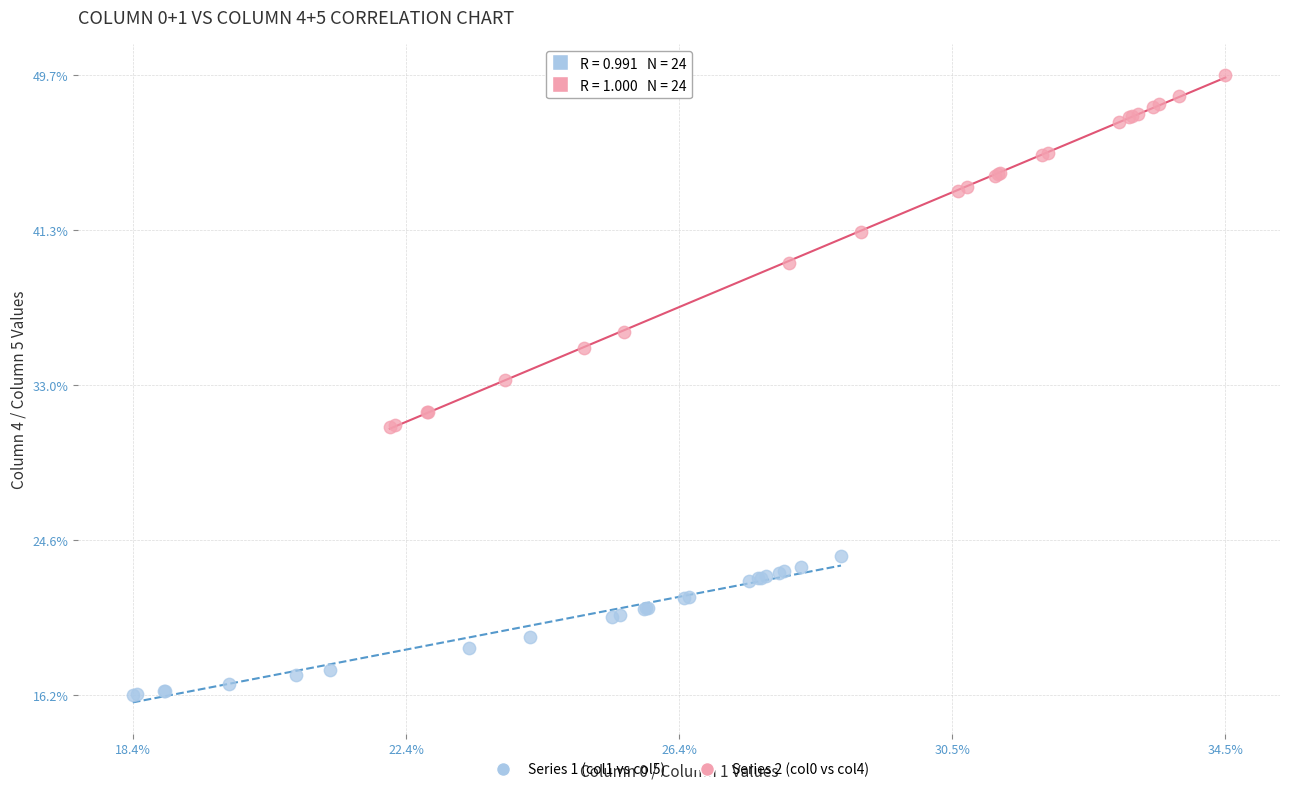

Which series contains the lowest Y value?

Series 1 (col1 vs col5)